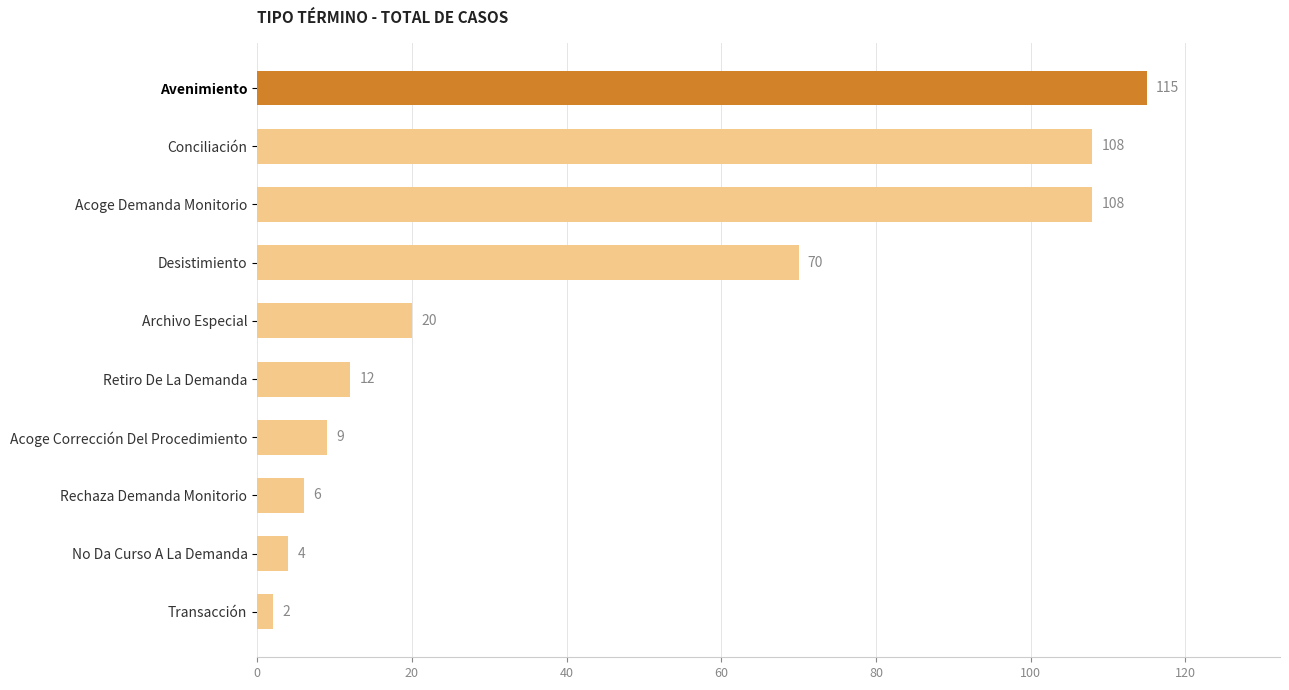

What is the average value?

45